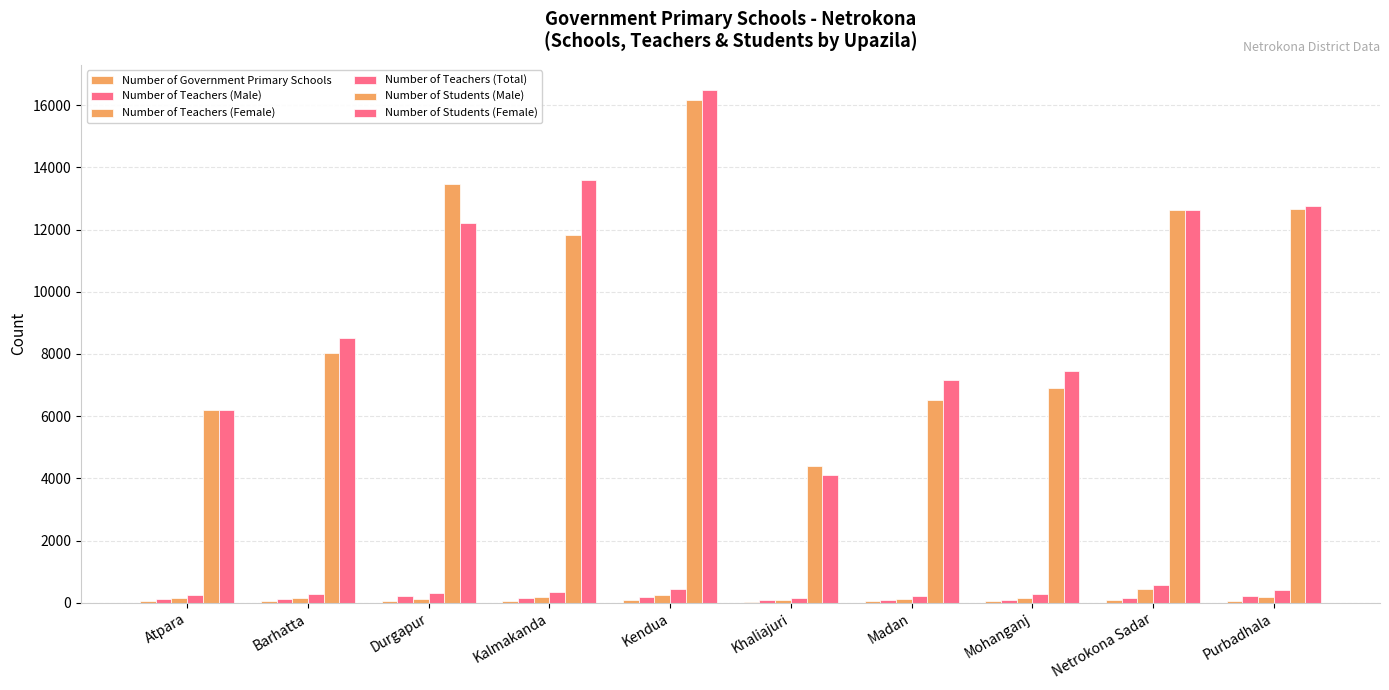

What is the label of the 10th bar from the left?

Purbadhala